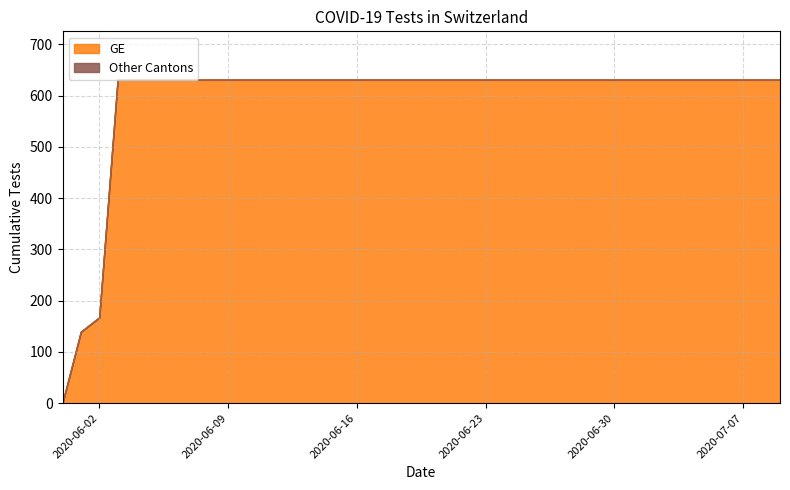

What is the value of the GE point at the 9th from the left?

631